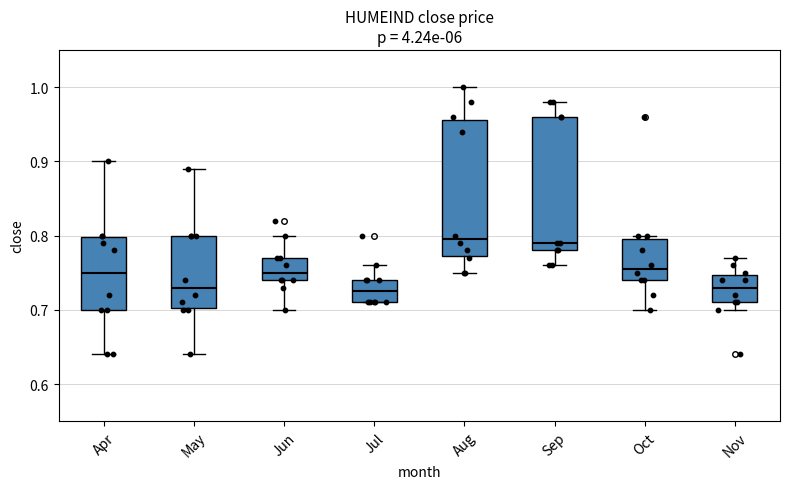

Reading left to right, transcribe this box plot: for each box, give where its median line is, the range the box spans, and where its two whiskers end, as read against the y-axis. The values are not printed on the chart, so give them approximately, as read against the axis.

Apr: median 0.75, box 0.70 to 0.80, whiskers 0.64 to 0.90
May: median 0.73, box 0.70 to 0.80, whiskers 0.64 to 0.89
Jun: median 0.75, box 0.74 to 0.77, whiskers 0.70 to 0.80
Jul: median 0.73, box 0.71 to 0.74, whiskers 0.71 to 0.76
Aug: median 0.80, box 0.77 to 0.96, whiskers 0.75 to 1.00
Sep: median 0.79, box 0.78 to 0.96, whiskers 0.76 to 0.98
Oct: median 0.76, box 0.74 to 0.80, whiskers 0.70 to 0.80 (just above the box's upper edge)
Nov: median 0.73, box 0.71 to 0.75, whiskers 0.70 to 0.77